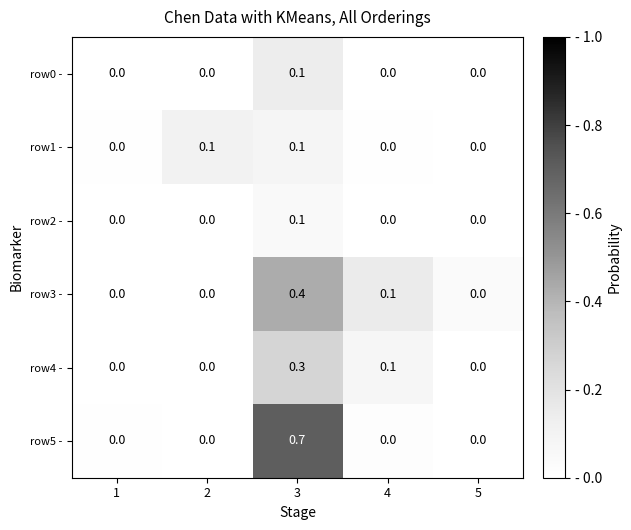

The row2 - series shows 0.1 at 3. True or false?

True